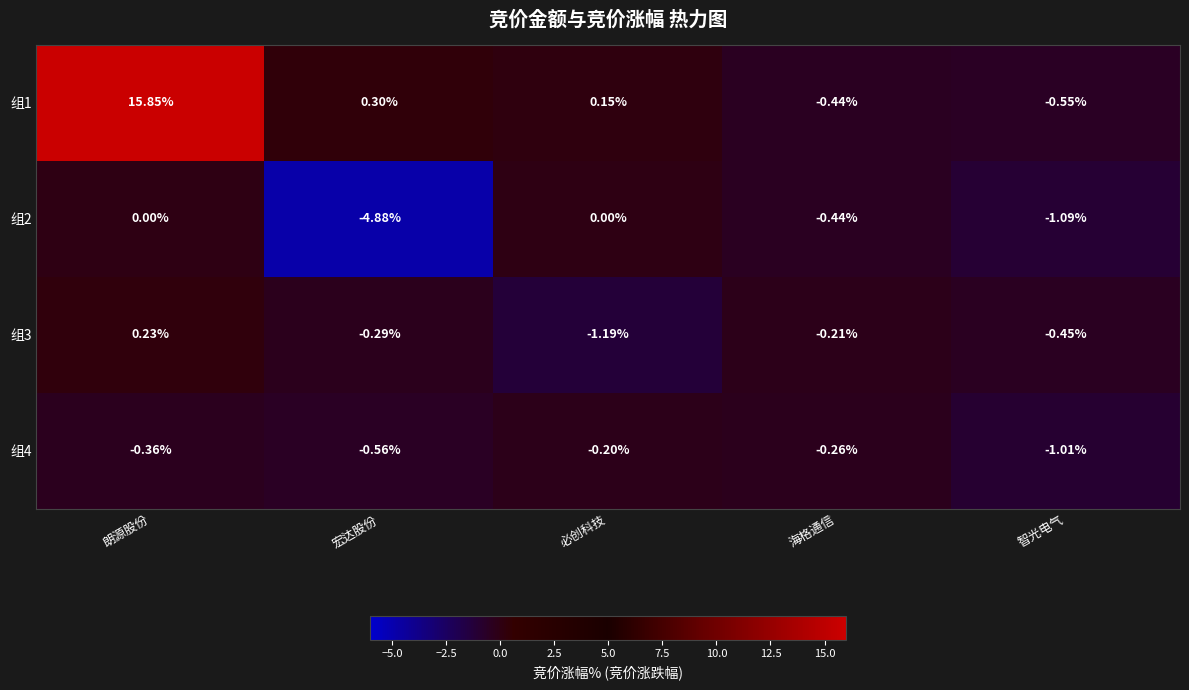

Where is 组1 nearest to the value 7?

宏达股份